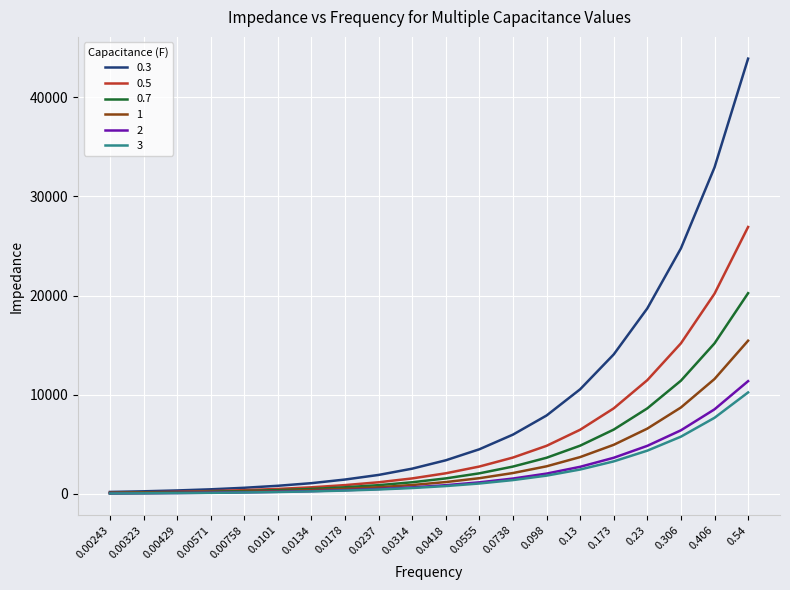

Is the value of 0.7 at 0.00571 greater than the value of 1 at 0.0418?

No